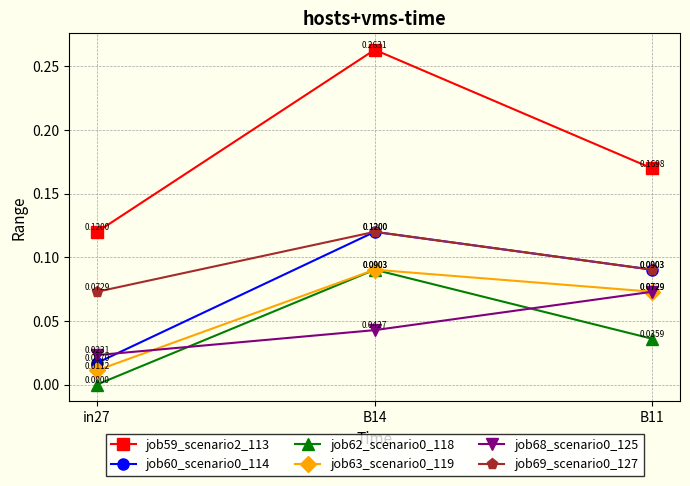

What is the sum of all job59_scenario2_113 values?

0.6